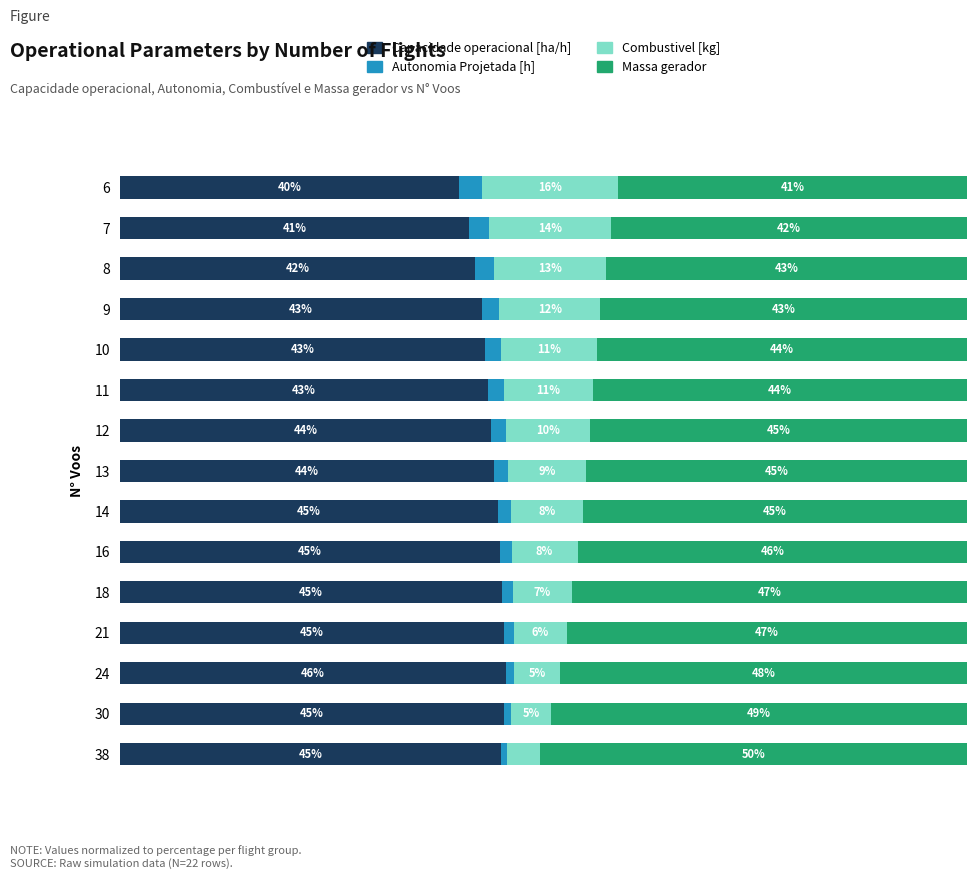

What is the difference between the Capacidade operacional [ha/h] values at 7 and 14?

3.5